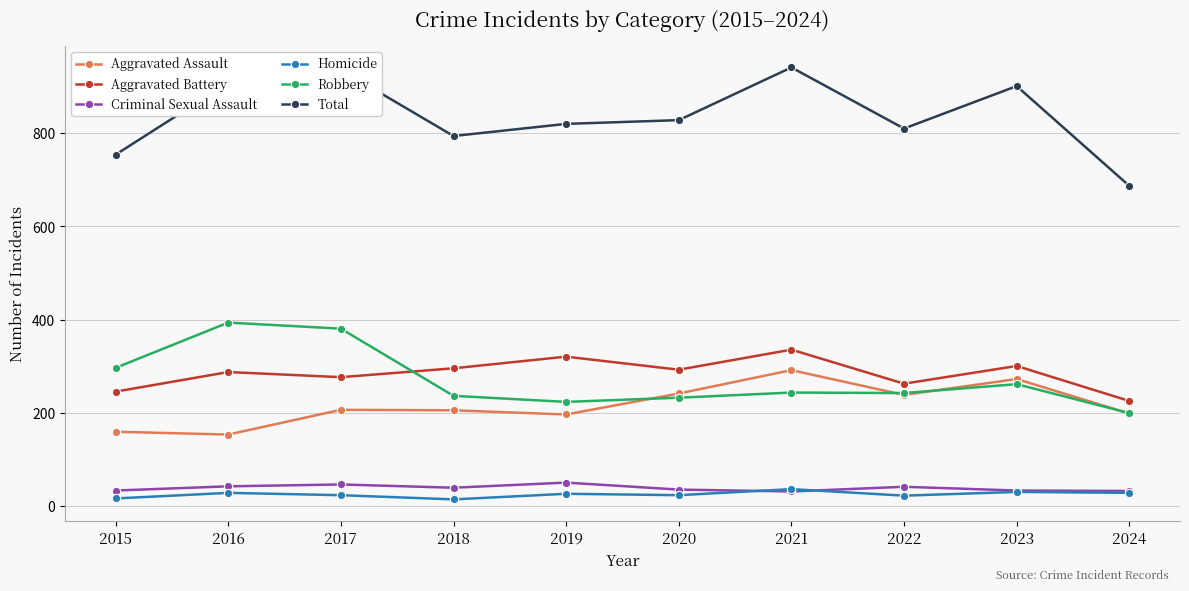

Is the value of Robbery at 2018 greater than the value of Criminal Sexual Assault at 2019?

Yes